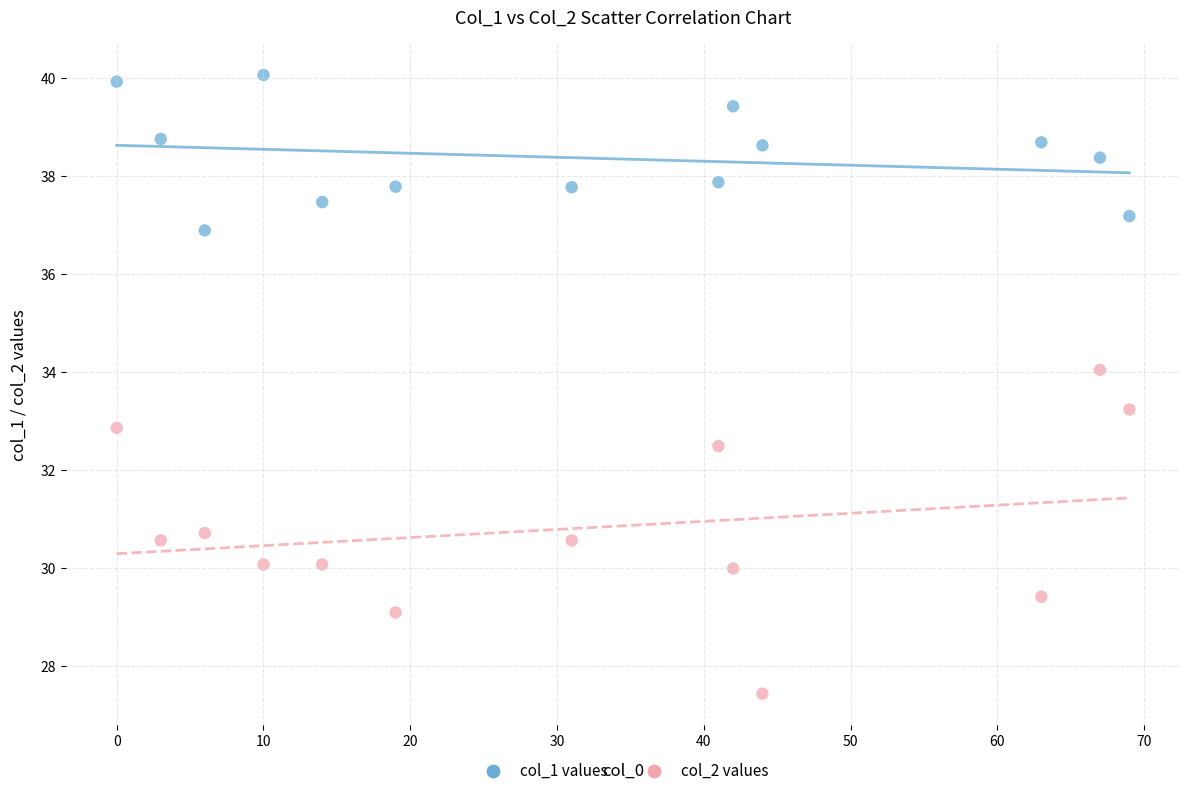

Across all data points, what is the range of Y values (max minus min)?

12.6